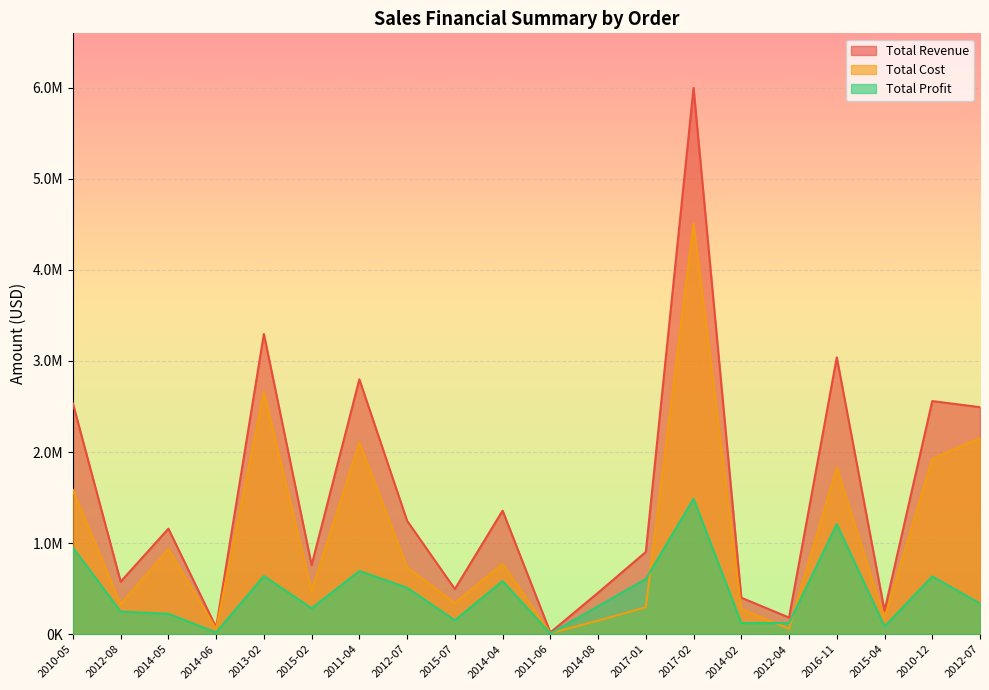

Which category has the lowest value in the Total Revenue series?

2011-06